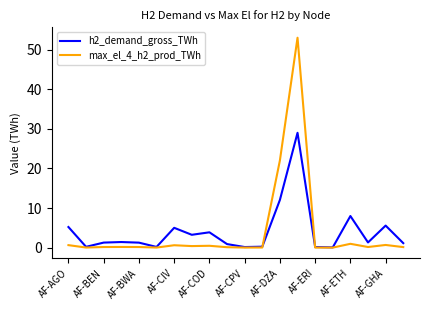

Rank the series by their maximum value, from lowest to highest.

h2_demand_gross_TWh, max_el_4_h2_prod_TWh